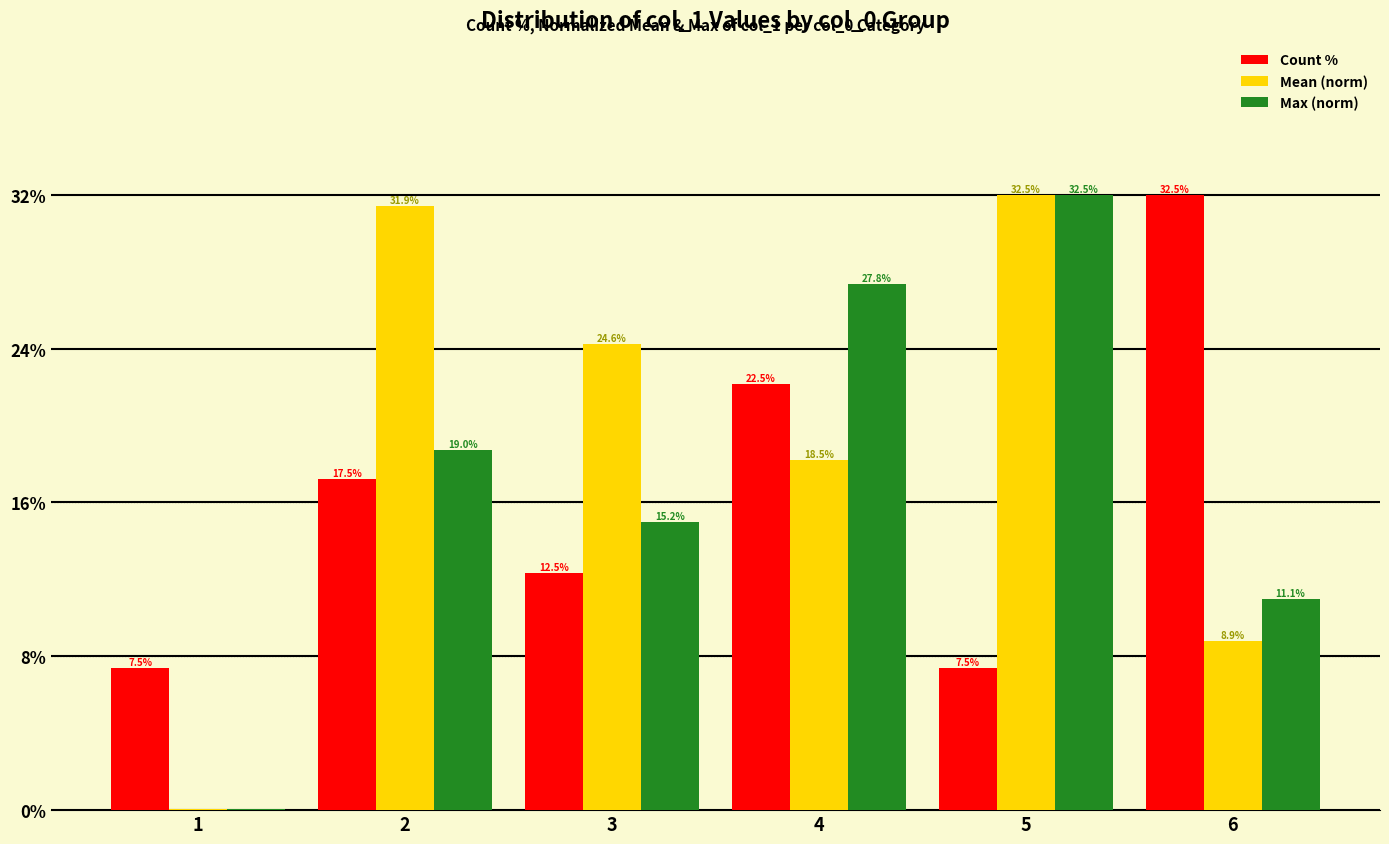

What are all the series names shown in the legend?

Count %, Mean (norm), Max (norm)